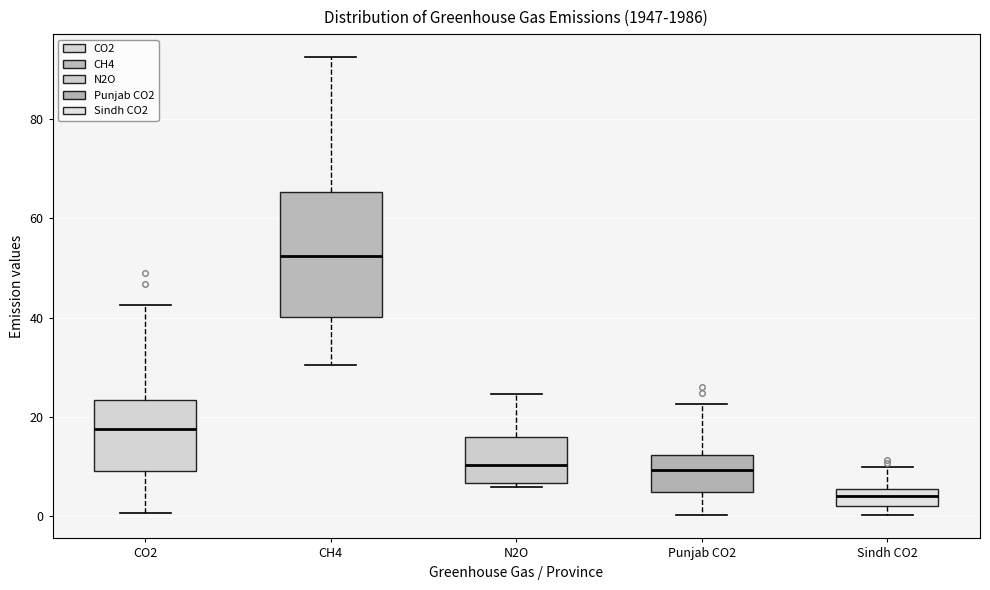

Reading left to right, read every box against the y-axis: the position of its median line, the range the box covers, and the ends of its whiskers. The values are not printed on the chart, so give them approximately, as read against the axis.

CO2: median 18, box 10 to 24, whiskers 0 to 42
CH4: median 52, box 40 to 66, whiskers 30 to 92
N2O: median 10, box 6 to 16, whiskers 6 (just below the box's lower edge) to 24
Punjab CO2: median 10, box 4 to 12, whiskers 0 to 22
Sindh CO2: median 4, box 2 to 6, whiskers 0 to 10